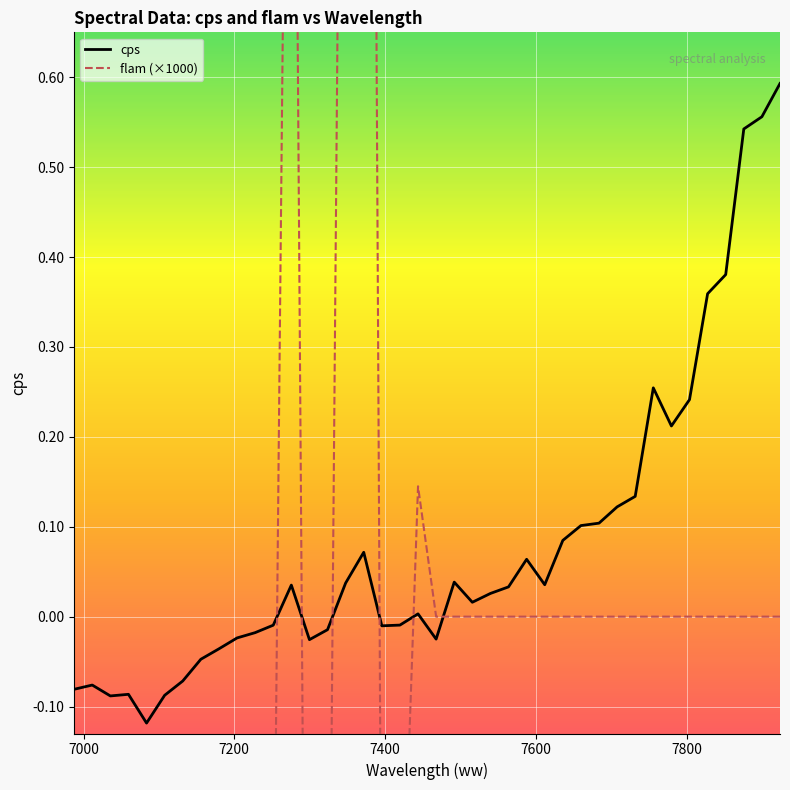

Which series has the largest range (max minus min)?

flam (×1000)